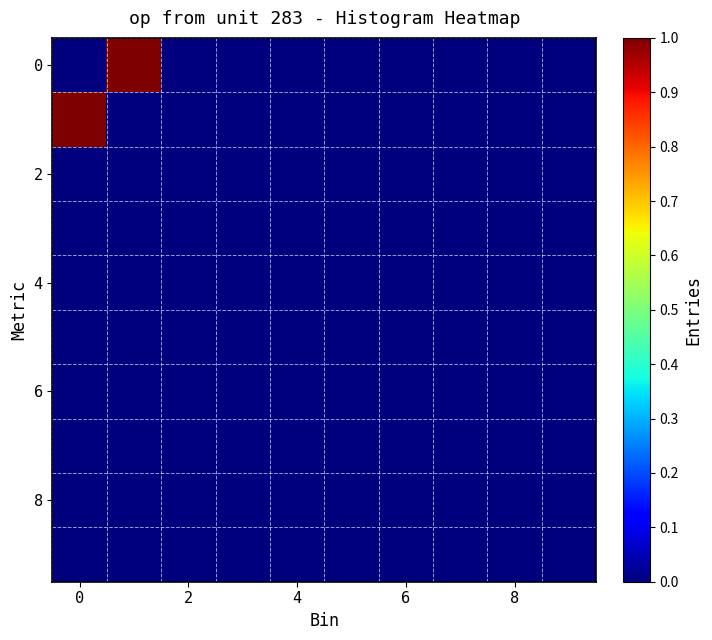

How many categories are shown in the chart?

10